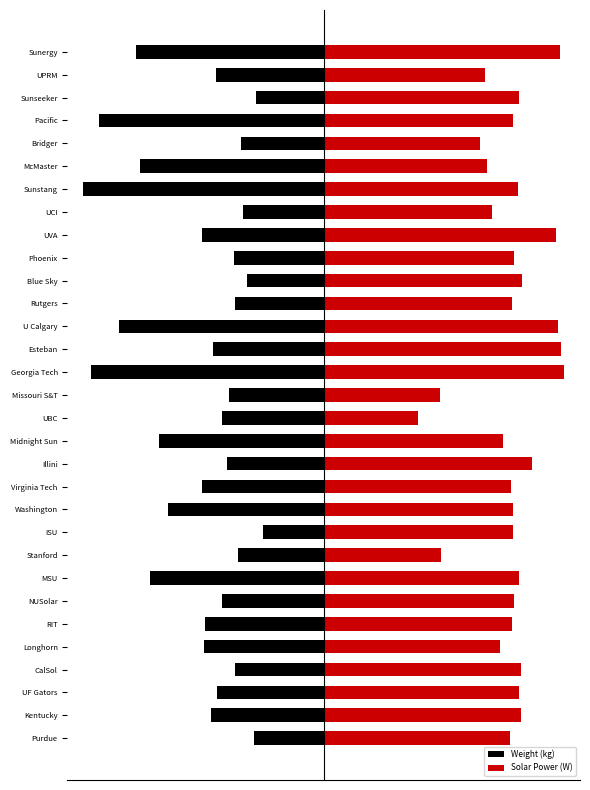

The value of Weight (kg) at Phoenix is -175.1. True or false?

False